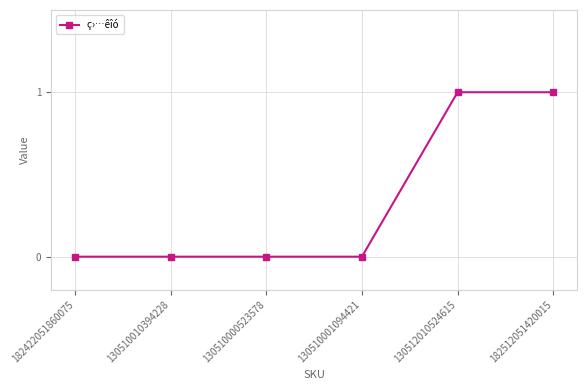

What is the label of the 2nd point from the left?

130510010394228